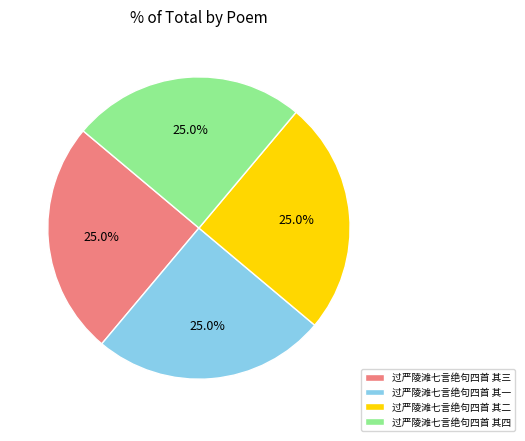

What is the ratio of the value at 过严陵滩七言绝句四首 其一 to the value at 过严陵滩七言绝句四首 其四?

1.0